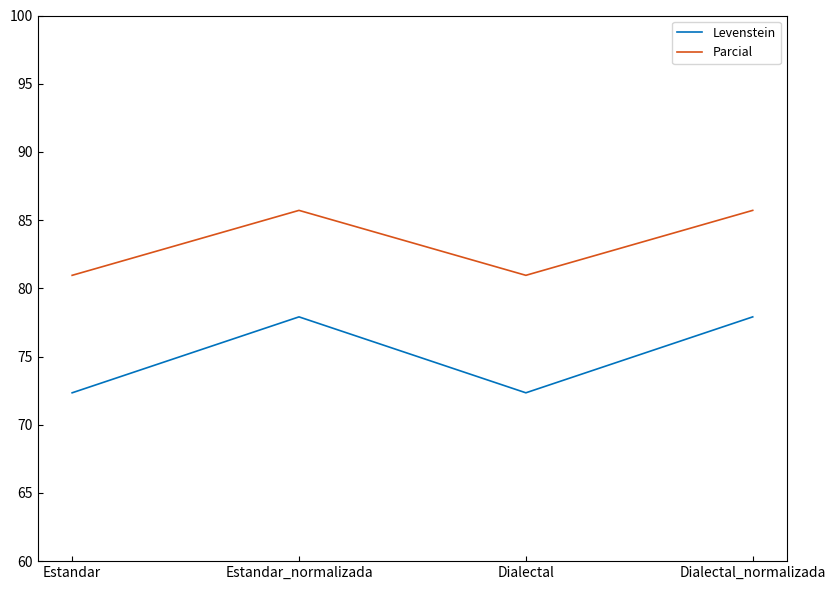

Which series has the widest spread of values?

Levenstein